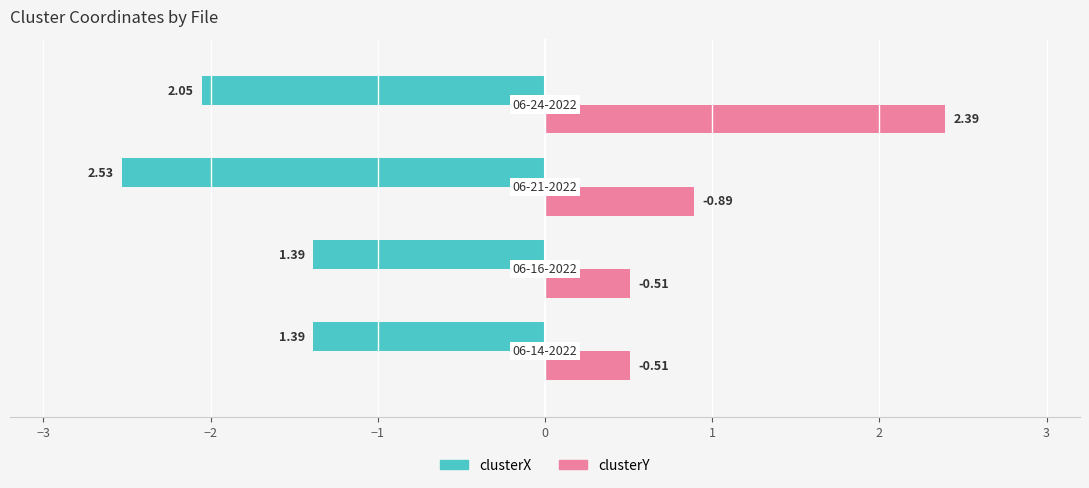

Reading left to right, what are all the values shown in this chart?

clusterX: -1.4	-1.4	-2.5	-2.1
clusterY: 0.5	0.5	0.9	2.4